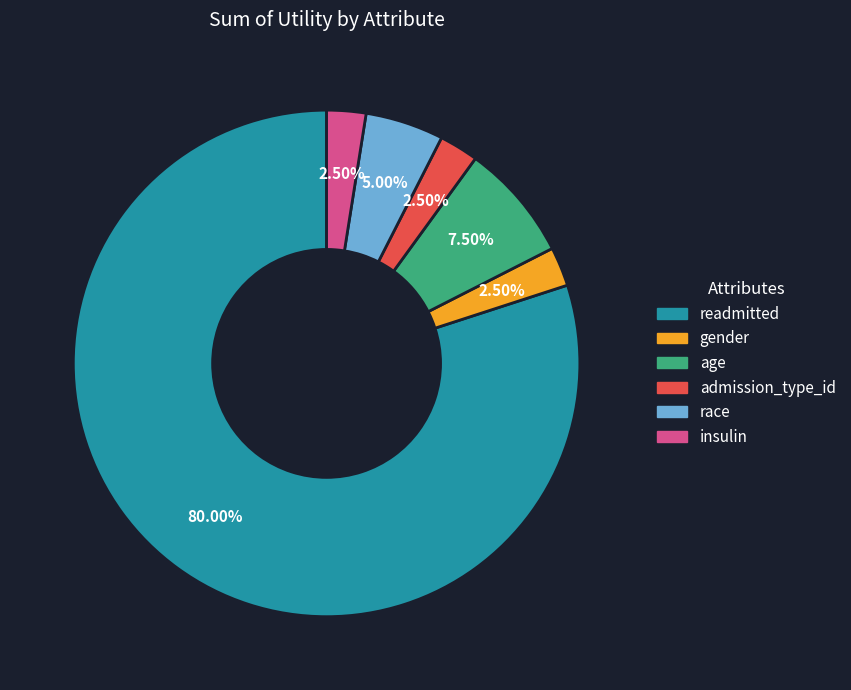

What is the ratio of the value at gender to the value at age?

0.3